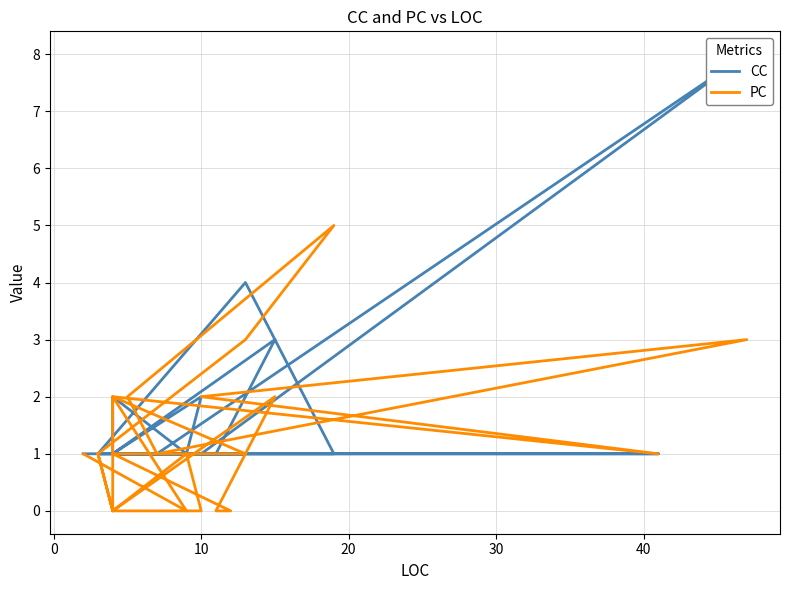

At how many categories does at least one series exceed 1?

10